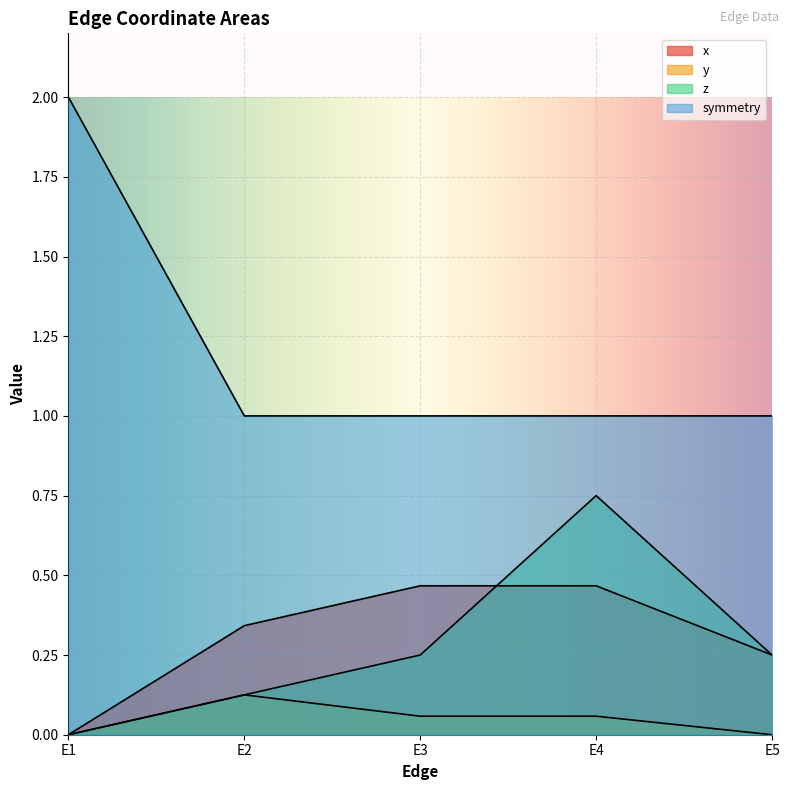

Count the number of categories in the chart.

5